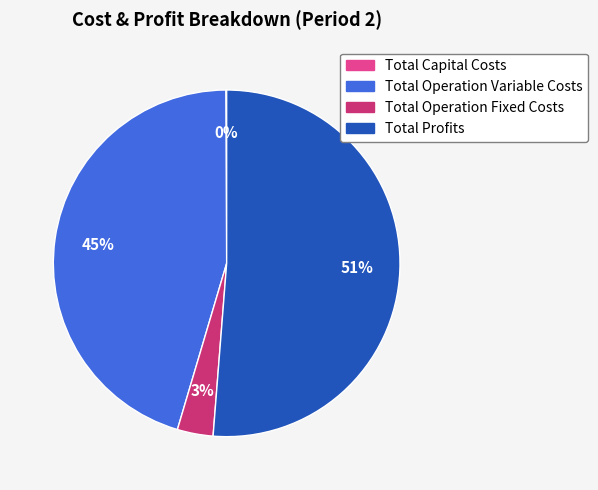

Which category has the biggest portion of the pie?

Total Profits